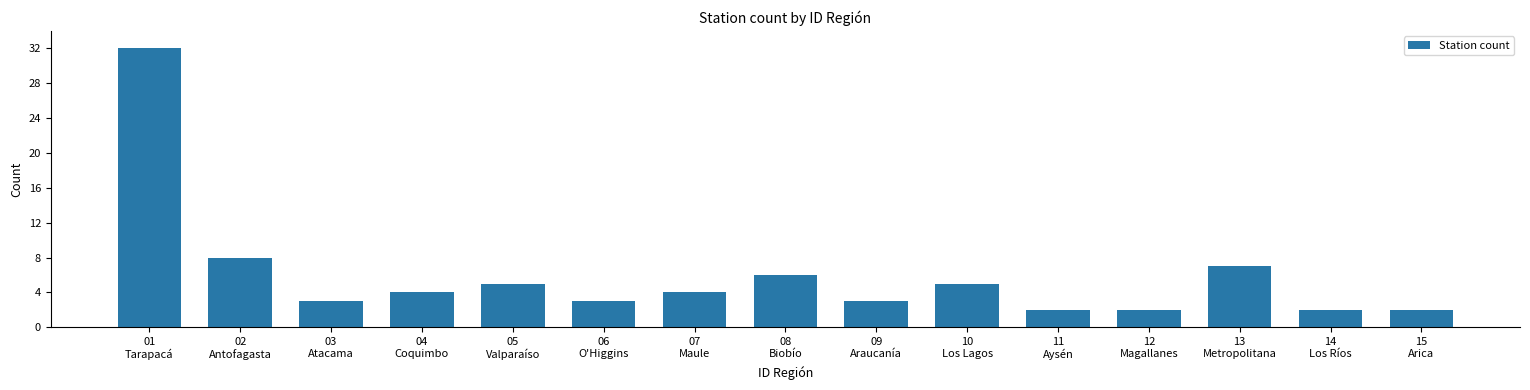

What is the maximum value shown in the chart?

32